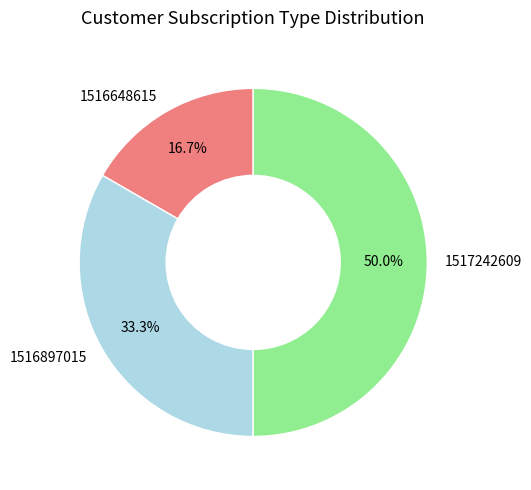

To the nearest percent, what is the difference between the largest and smallest slice percentages?

33%